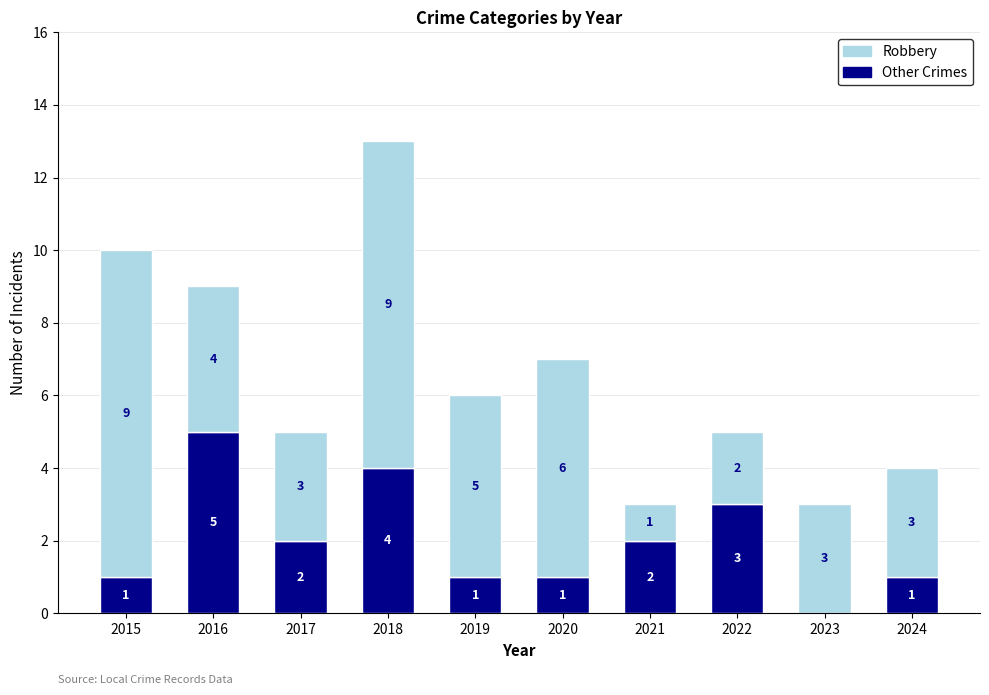

At which category is the sum across all series the highest?

2018